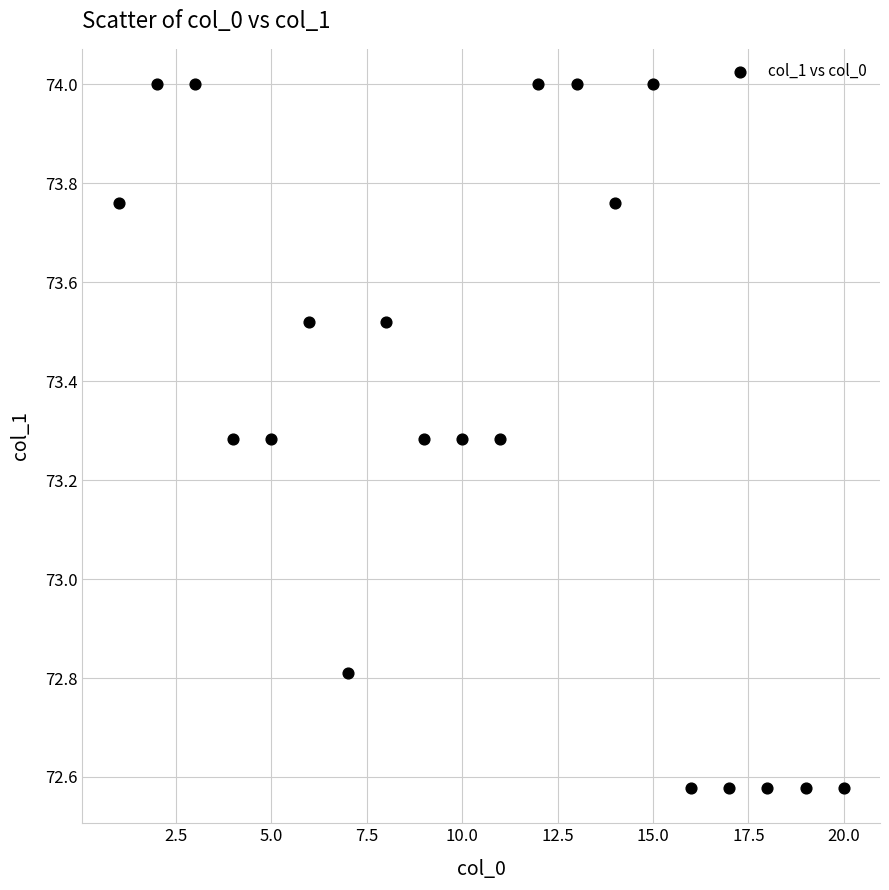

What Y value in the scatter plot is closest to 73?

72.8